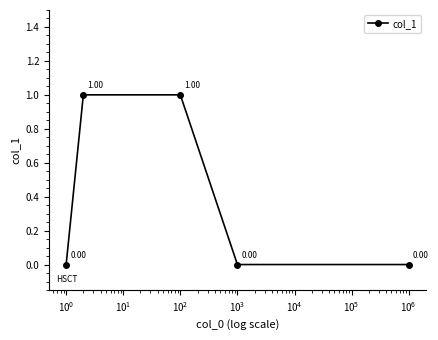

True or false: there are more than 1 points higher than both neighbors.

False